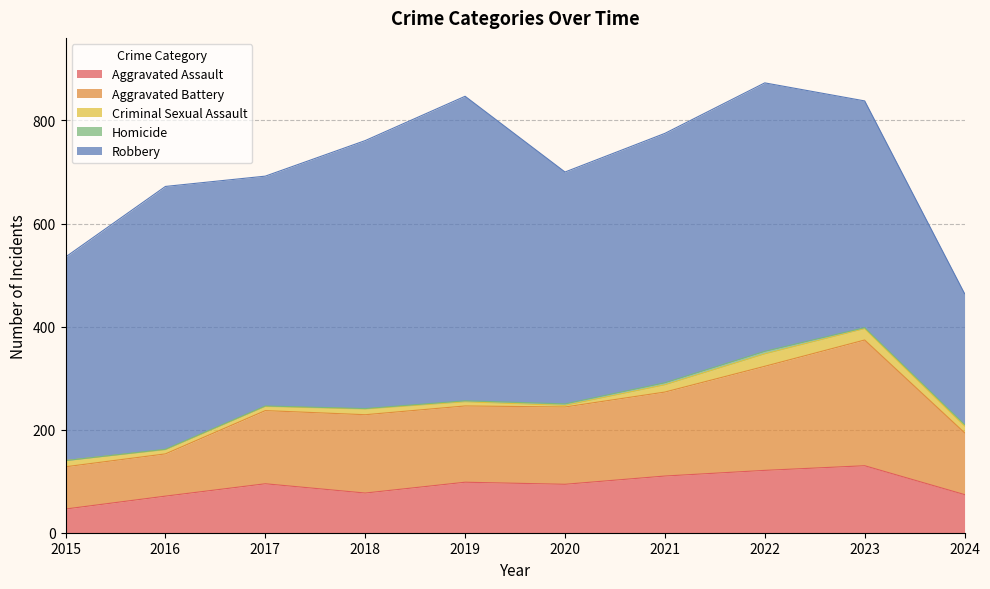

Where is the first local minimum for Aggravated Assault?

2018